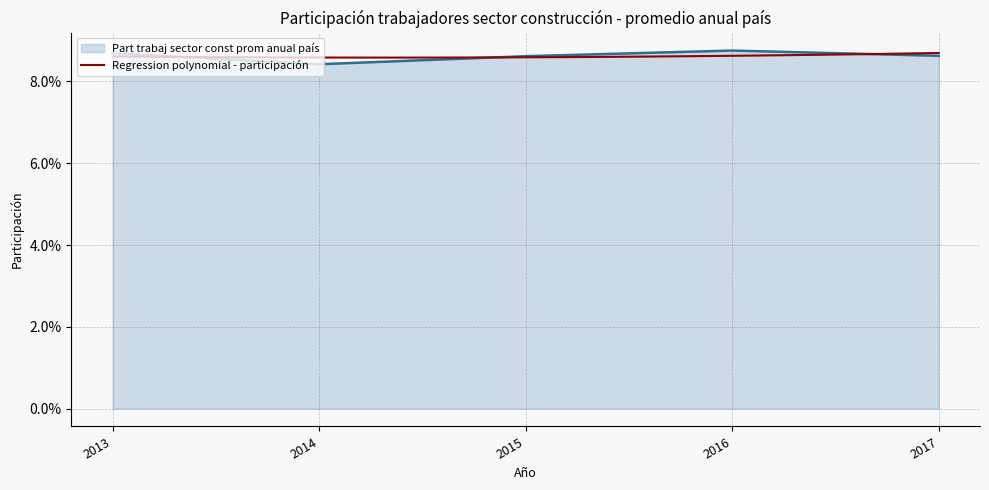

How many data points does each series have?

5